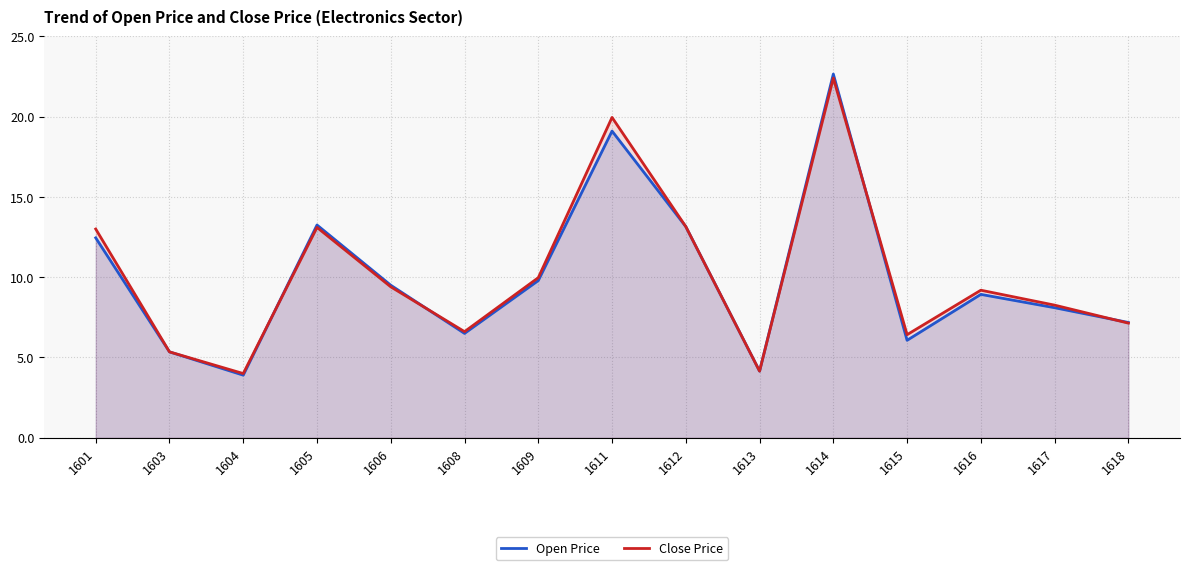

What is the approximate value of Close Price at 1604?

4.0